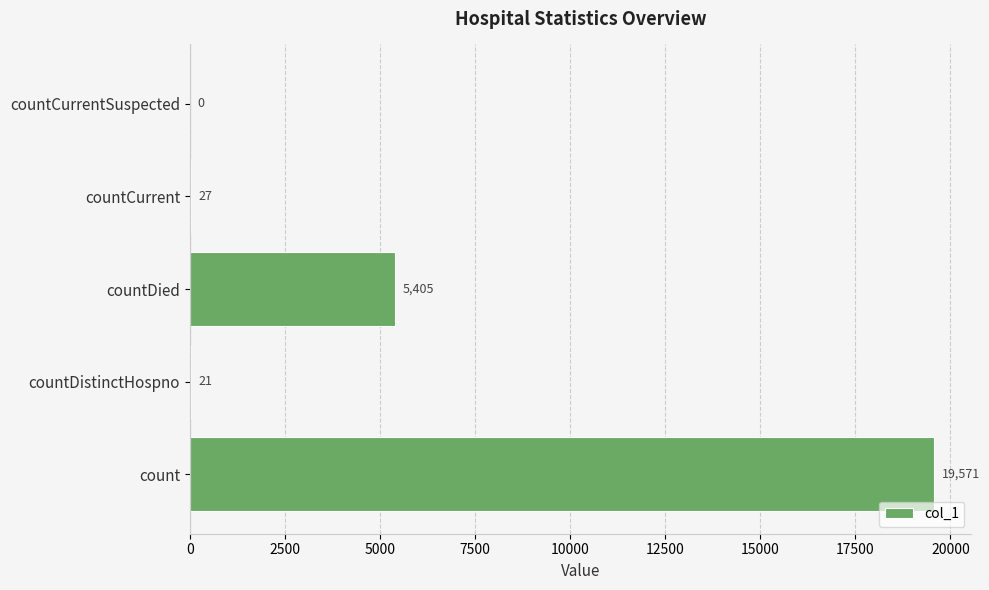

True or false: the data shows 19571 at count.

True